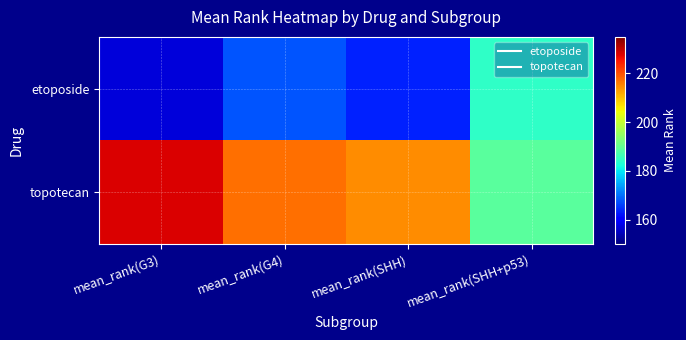

At mean_rank(SHH+p53), list the series in order from smallest to largest.

etoposide, topotecan